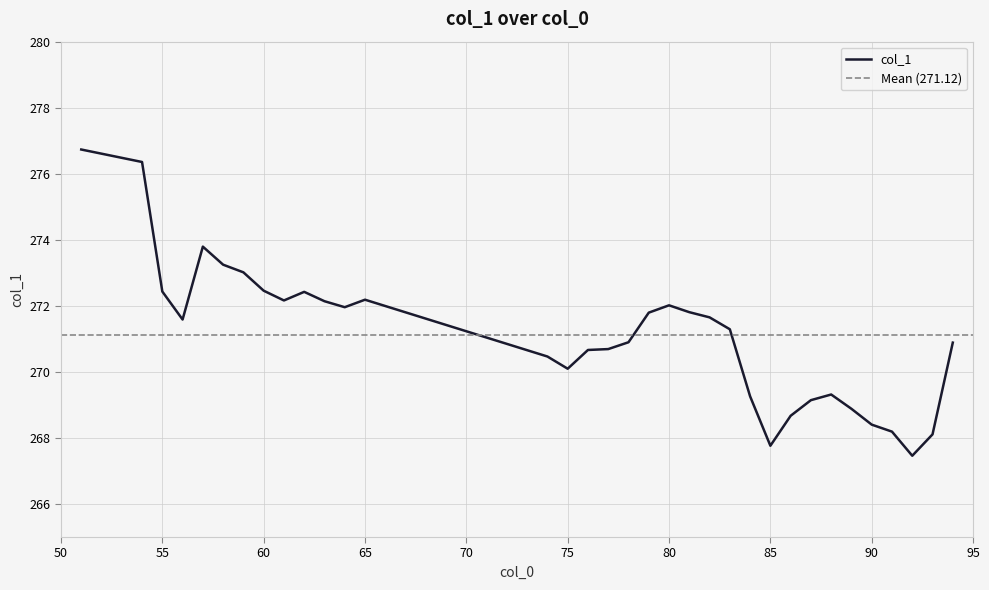

At which category does the chart reach its minimum across all series?

92